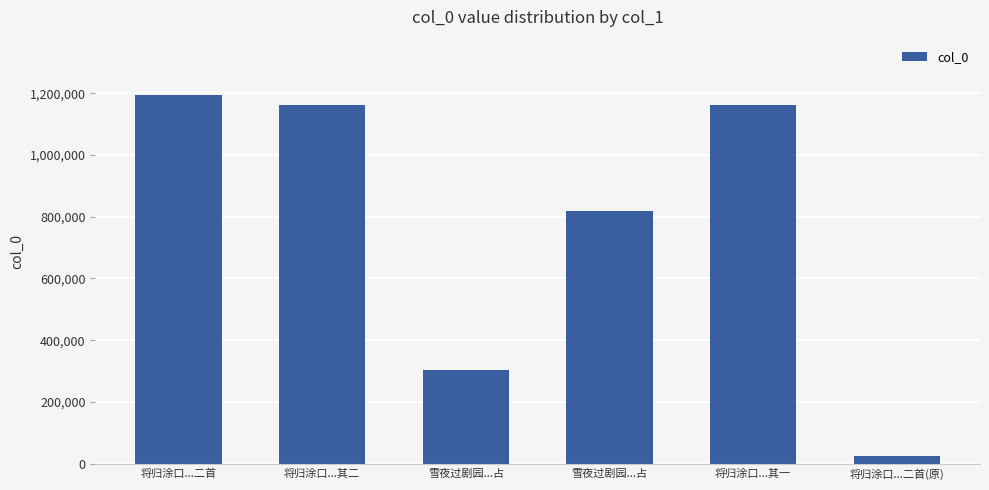

Is it true that the value at 雪夜过剧园...占 is 418831?

False